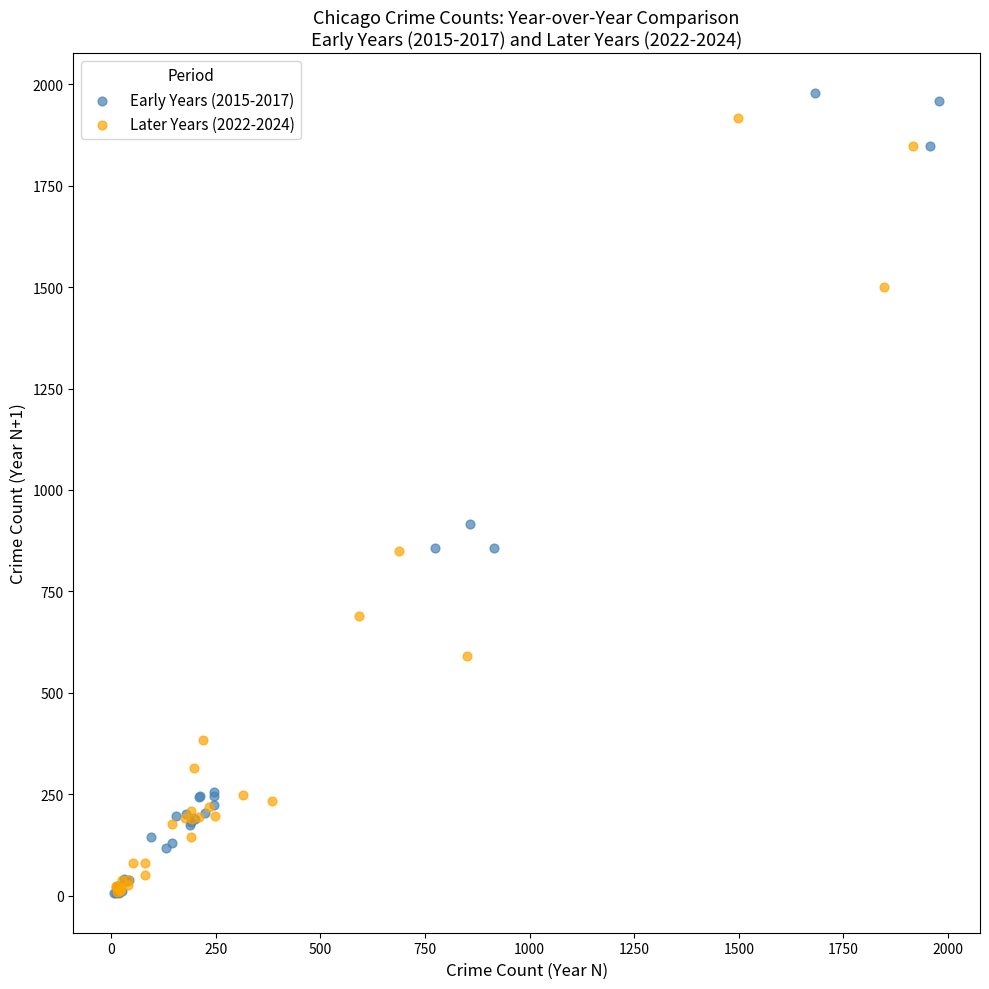

What are all the series names shown in the legend?

Early Years (2015-2017), Later Years (2022-2024)